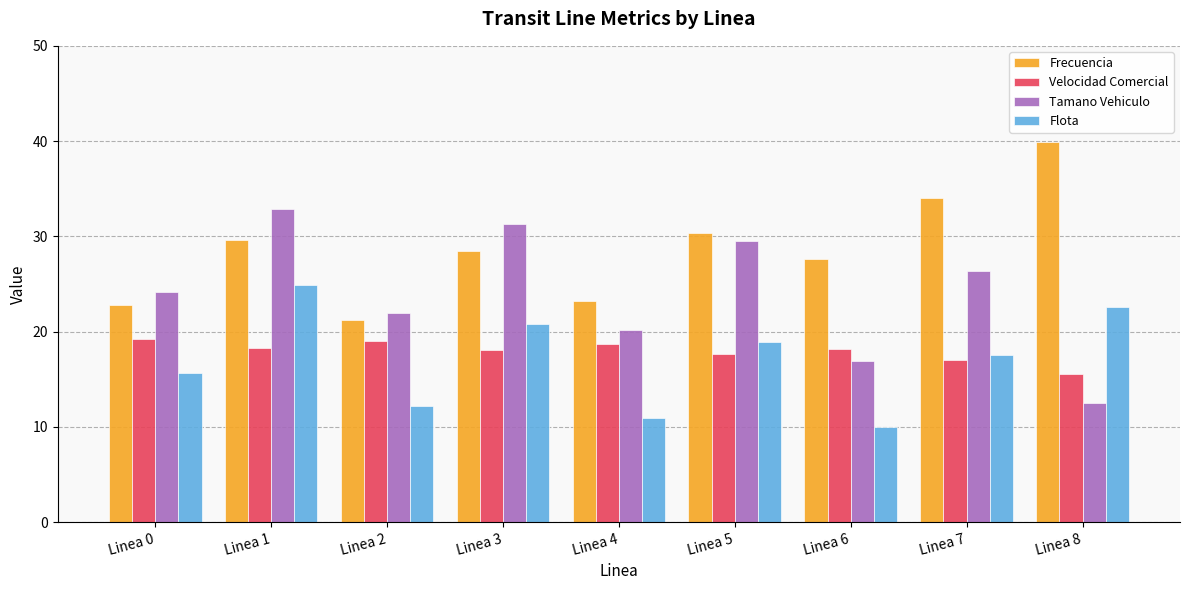

The Frecuencia series shows 9.3 at Linea 0. True or false?

False